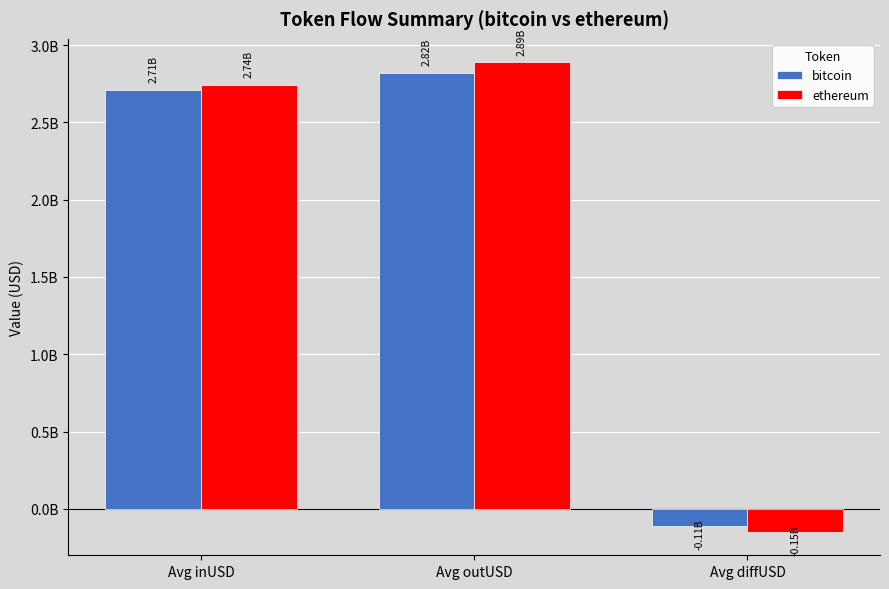

What are all the series names shown in the legend?

bitcoin, ethereum